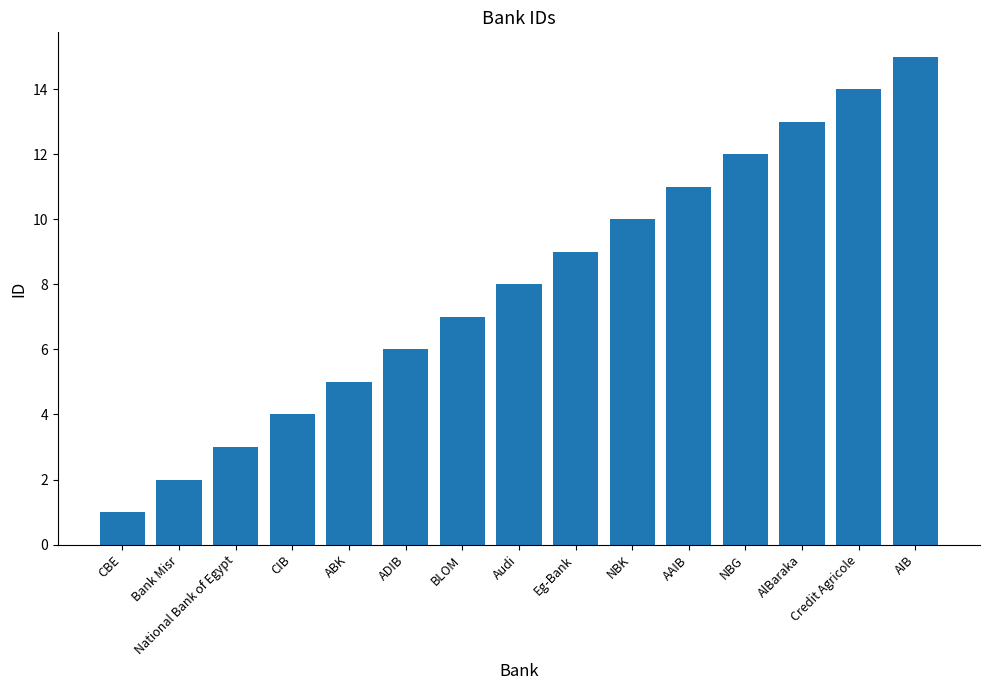

What is the difference between the maximum and minimum values?

14